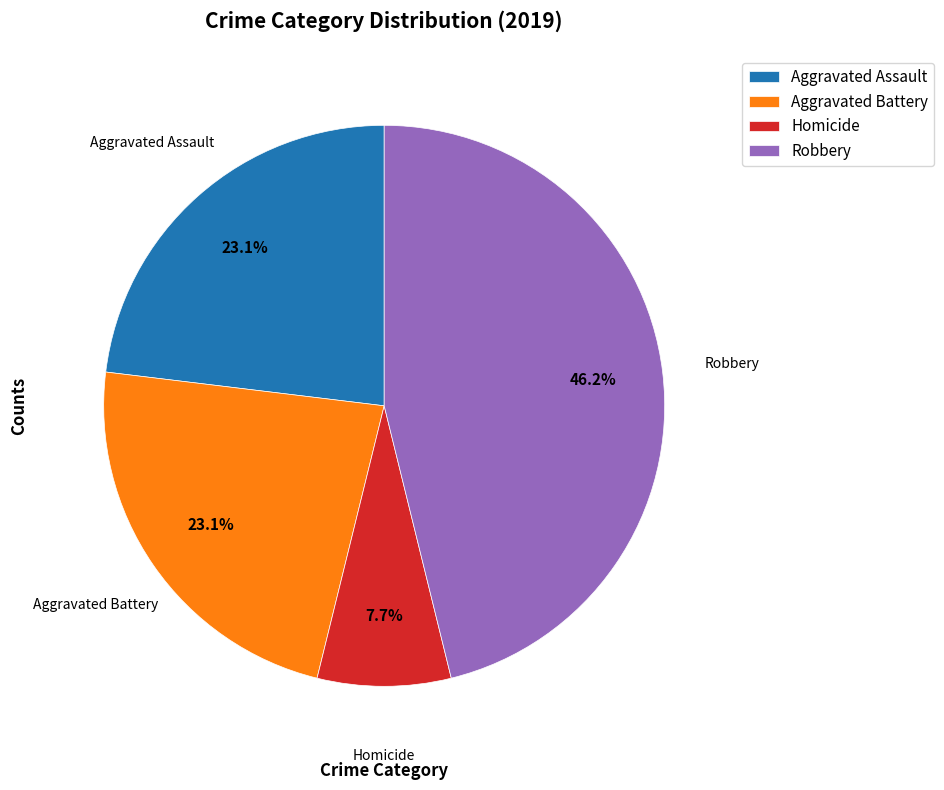

How many segments does this pie chart have?

4